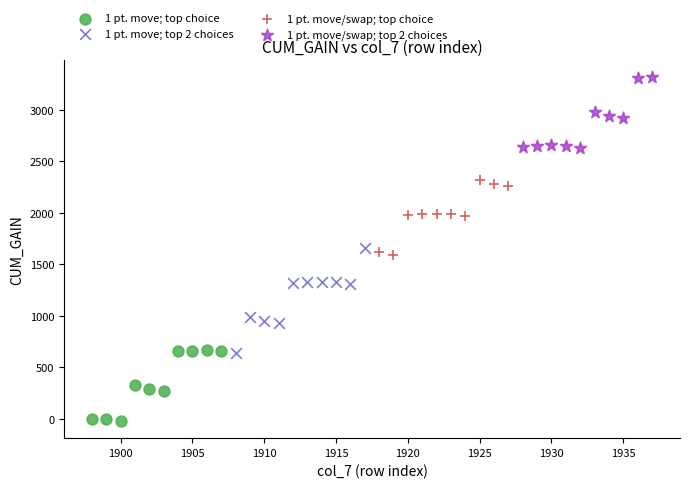

What are all the series names shown in the legend?

1 pt. move; top choice, 1 pt. move; top 2 choices, 1 pt. move/swap; top choice, 1 pt. move/swap; top 2 choices